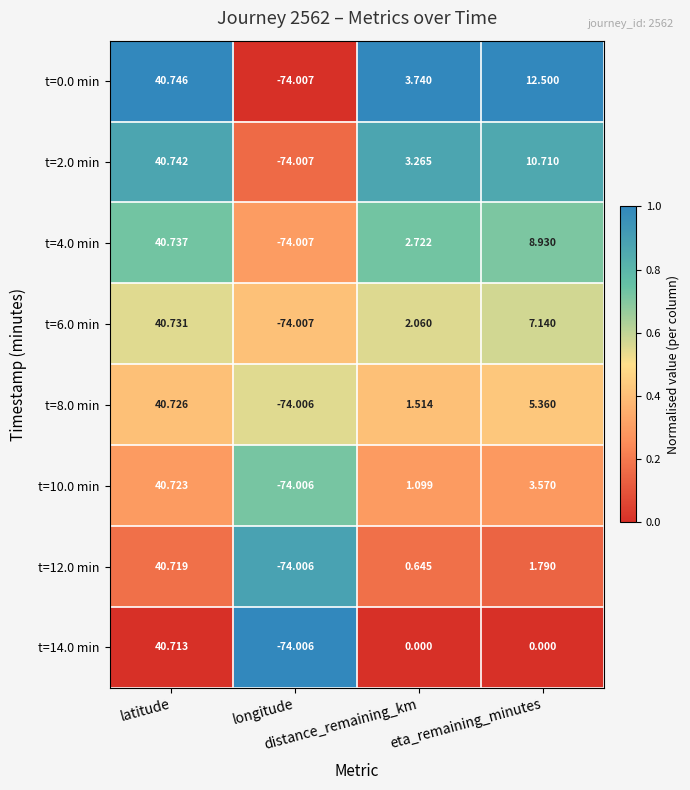

At which category is the sum across all series the highest?

latitude